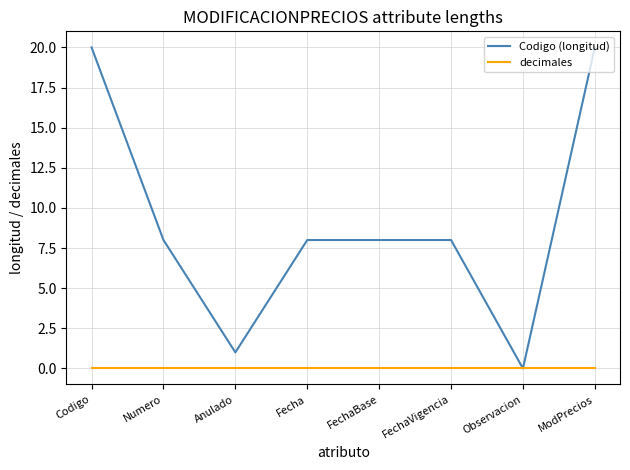

Which series has the largest total across all categories?

Codigo (longitud)